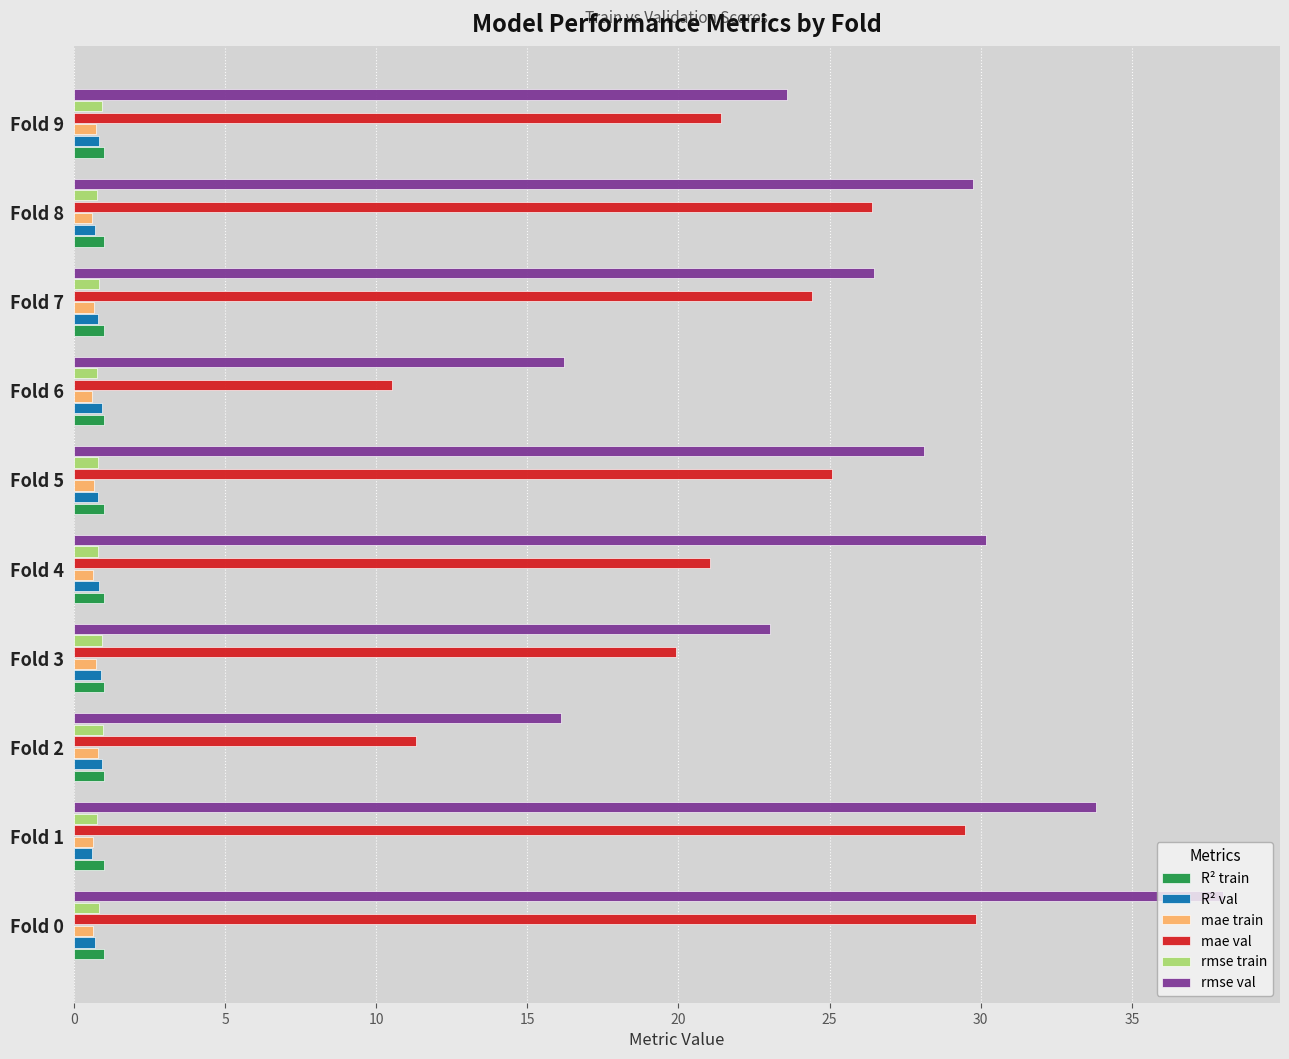

True or false: mae val has a value of 29.5 at Fold 1.

True